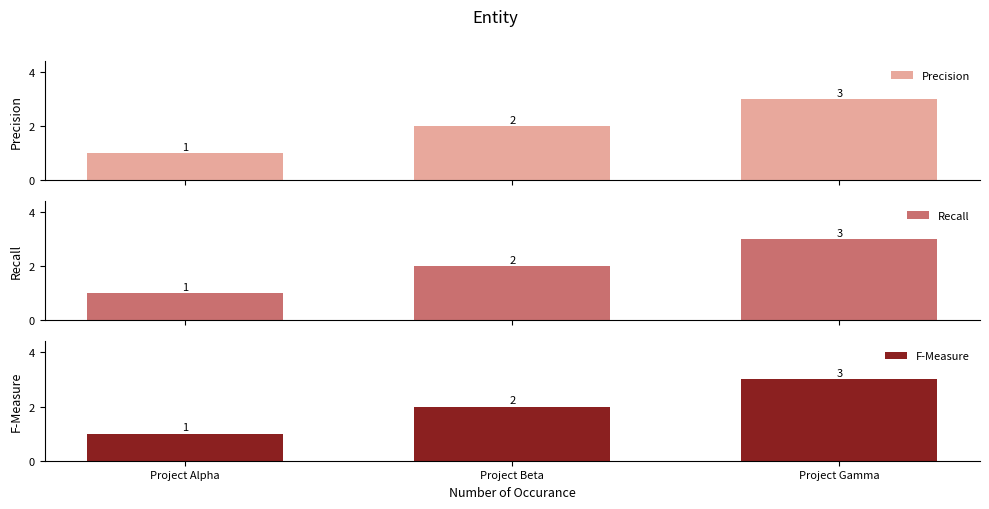

True or false: Recall has a value of 1 at Project Beta.

False